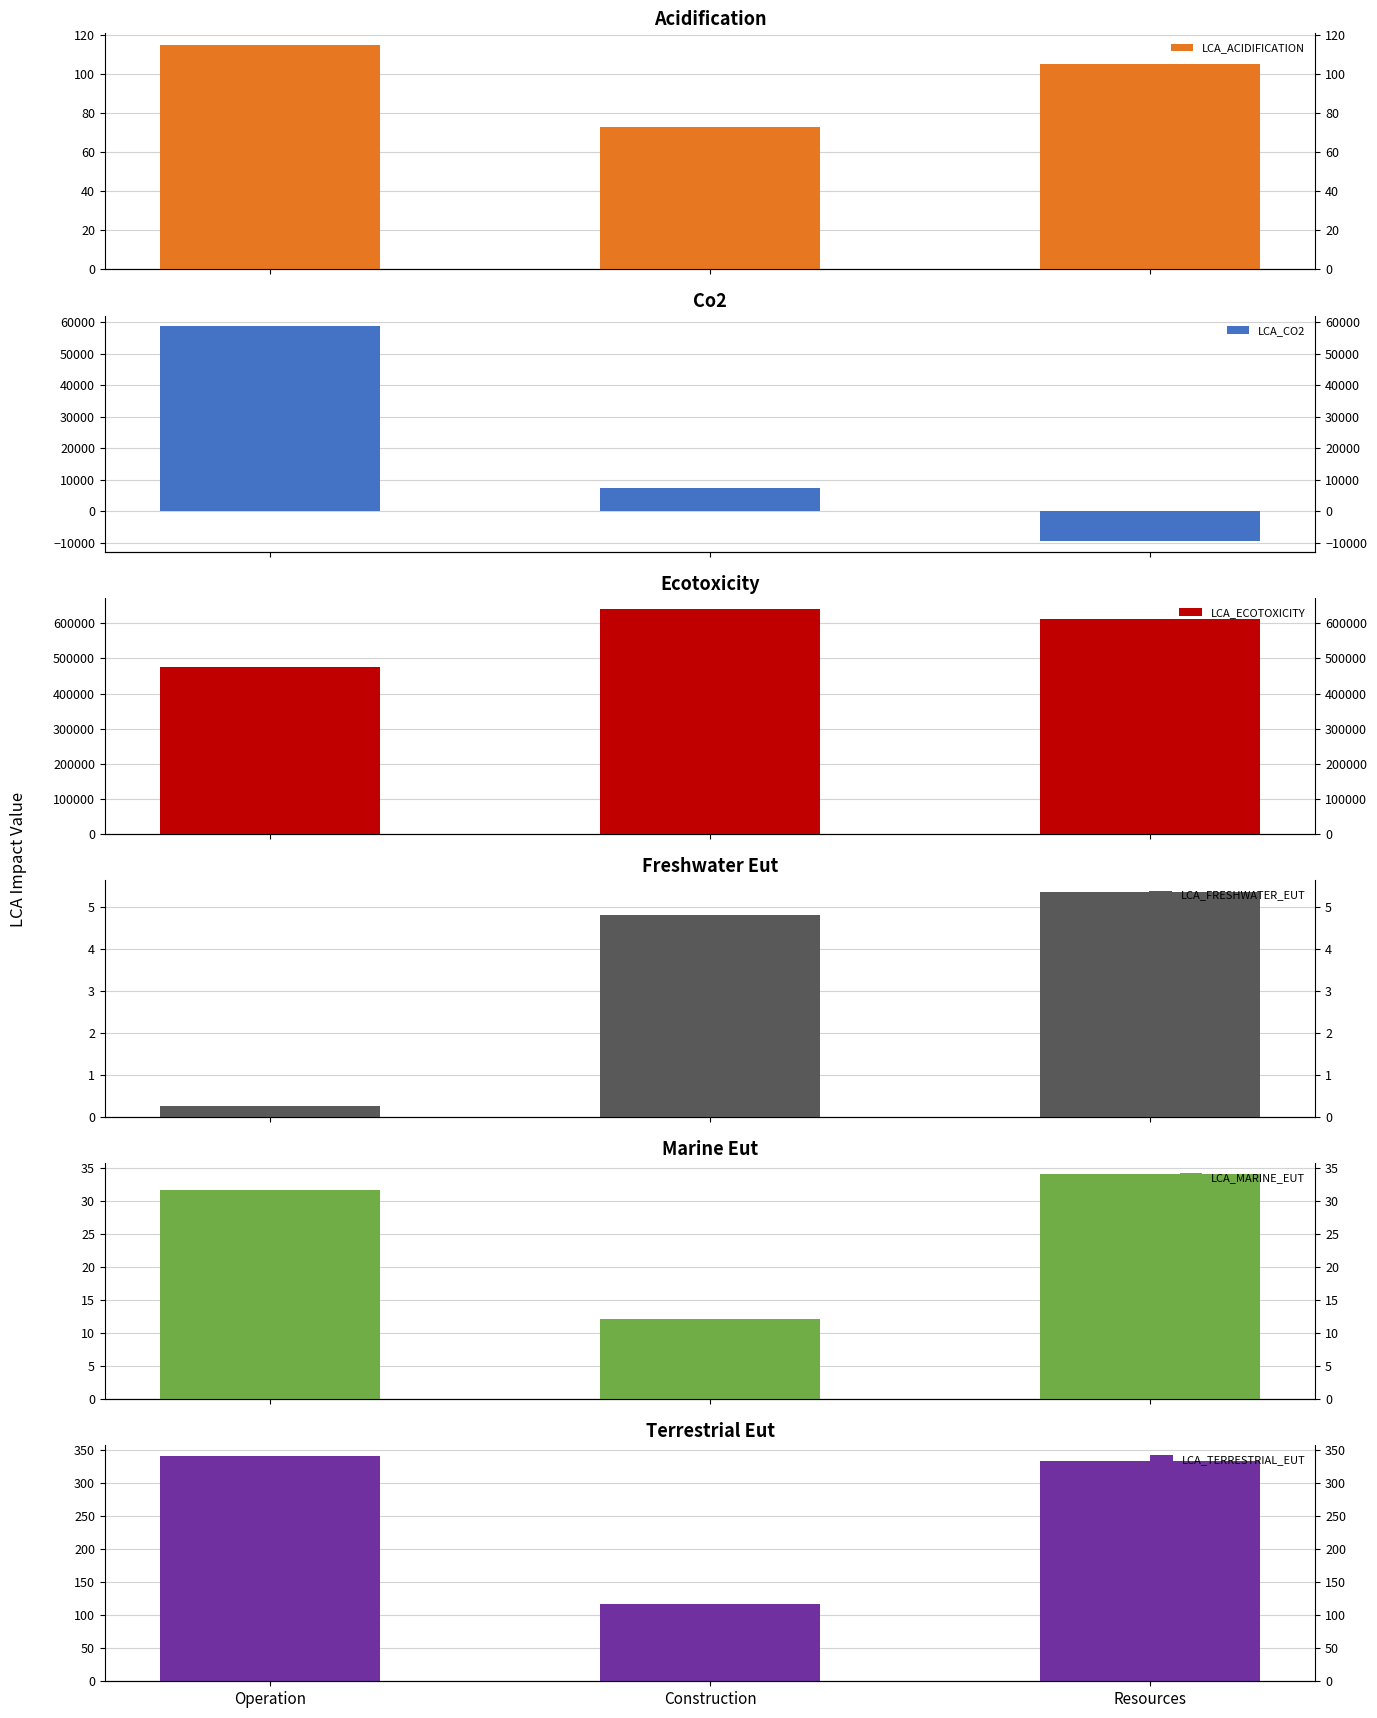

How many values in the LCA_MARINE_EUT series are below 31?

1